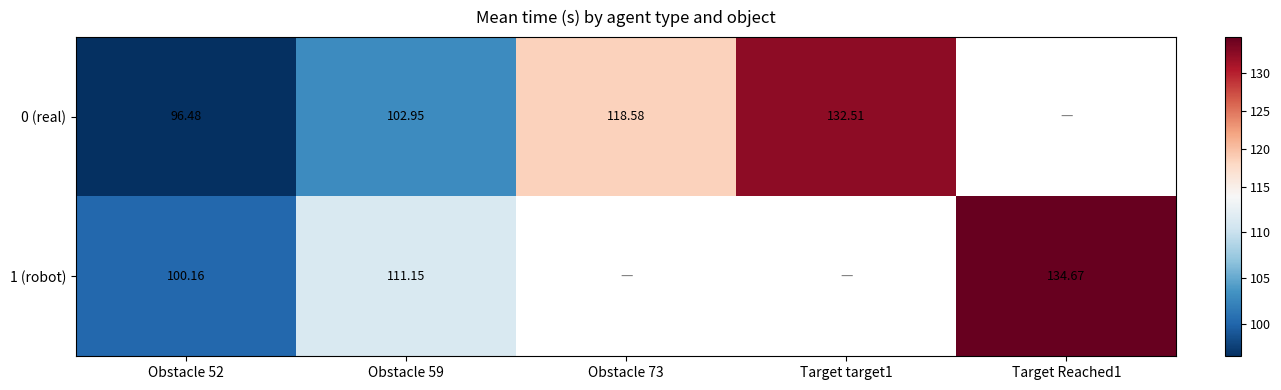

At which category is the sum across all series the highest?

Obstacle 59